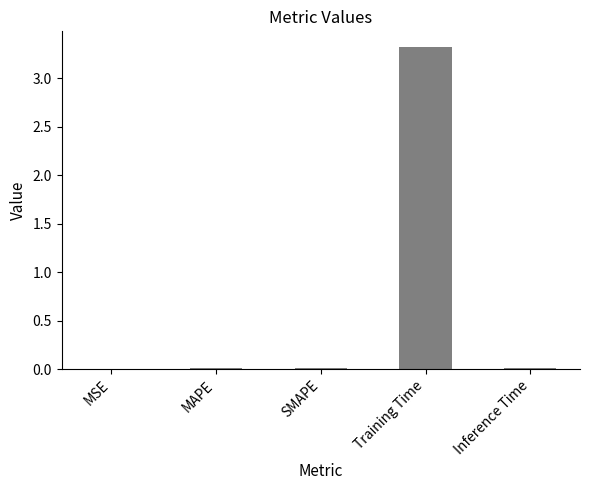

The chart shows a value of 5.2 at Training Time. True or false?

False